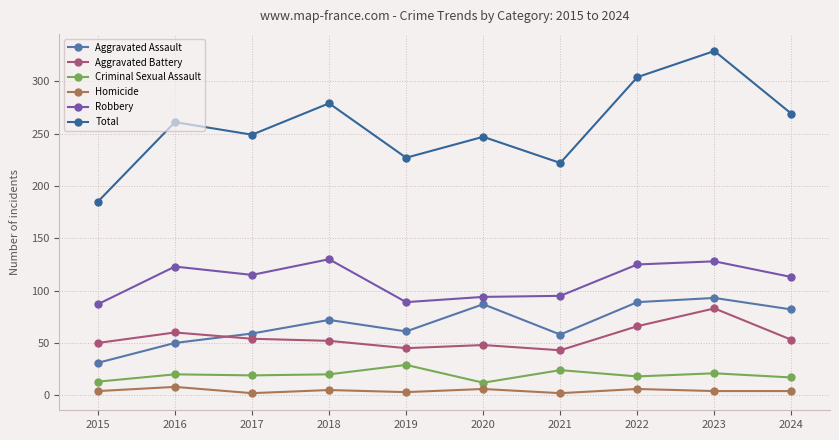

The value of Homicide at 2022 is 6. True or false?

True